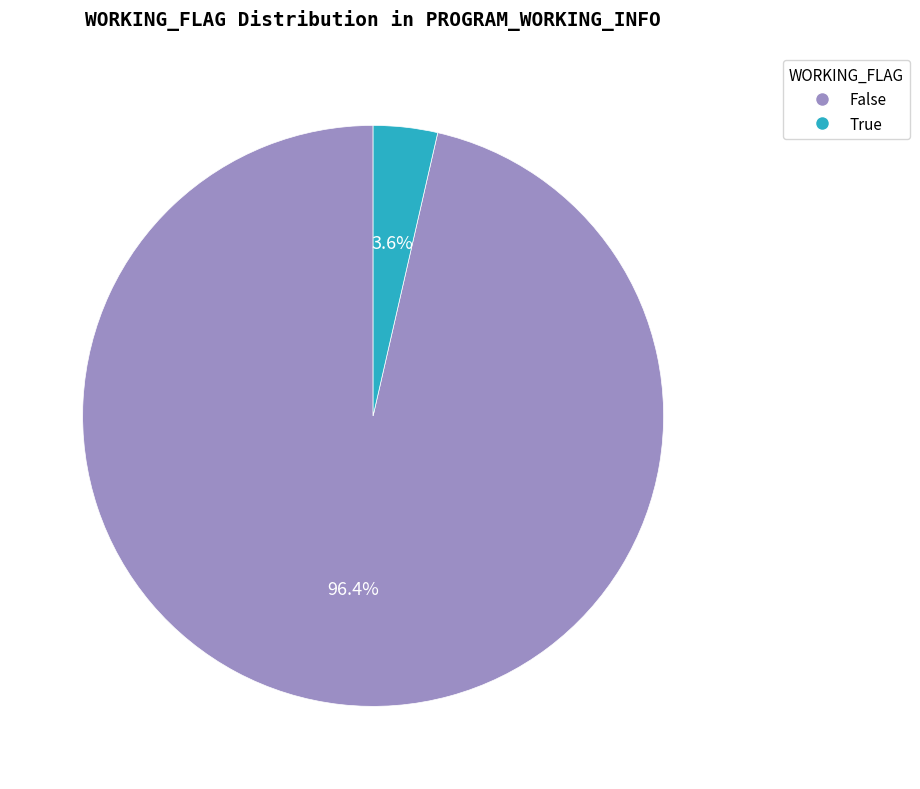

To the nearest percent, what percentage of the pie is True?

4%